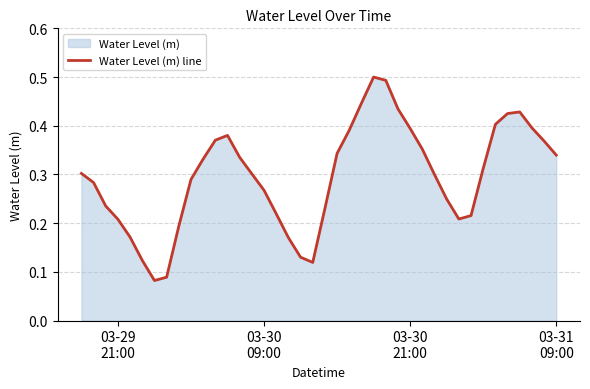

Reading left to right, list all the values displayed in this chart.

0.3	0.3	0.2	0.2	0.2	0.1	0.1	0.1	0.2	0.3	0.3	0.4	0.4	0.3	0.3	0.3	0.2	0.2	0.1	0.1	0.2	0.3	0.4	0.4	0.5	0.5	0.4	0.4	0.4	0.3	0.2	0.2	0.2	0.3	0.4	0.4	0.4	0.4	0.4	0.3